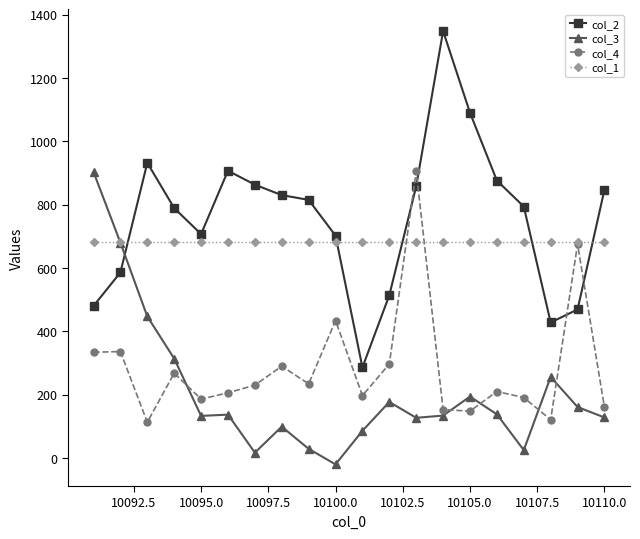

What is the difference between the maximum and minimum values in the col_2 series?

1062